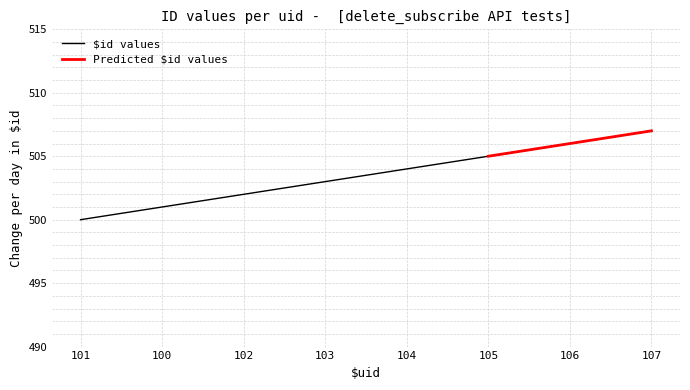

Rank the categories by $id values value from highest to lowest.

107, 106, 105, 104, 103, 102, 100, 101